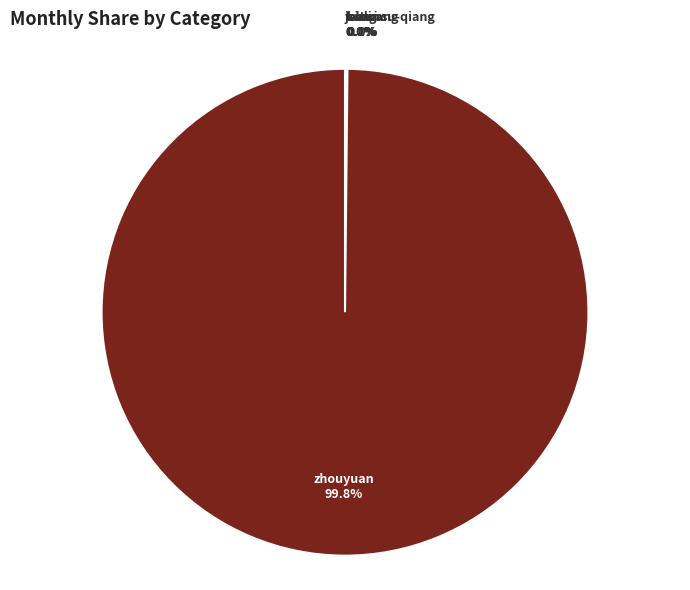

Which category accounts for the majority?

zhouyuan